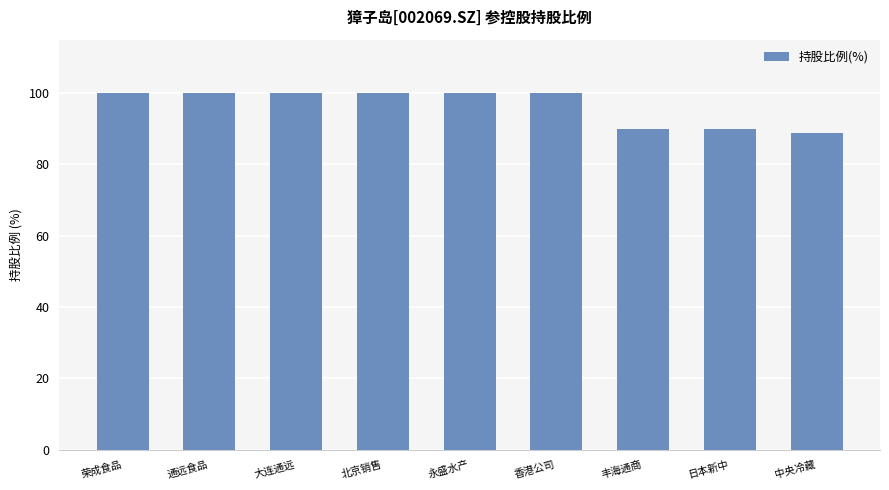

The chart shows a value of 88.8 at 中央冷藏. True or false?

True